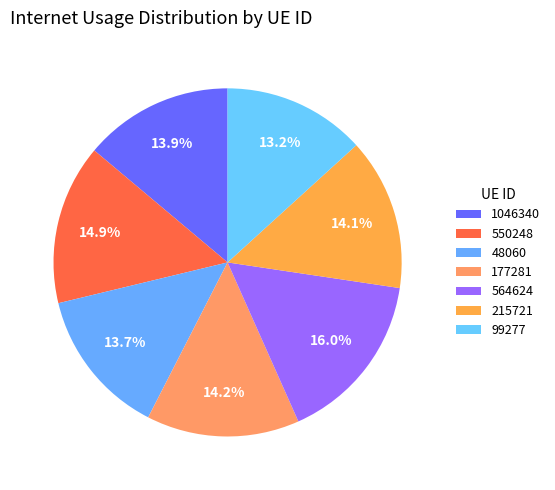

How many segments does this pie chart have?

7